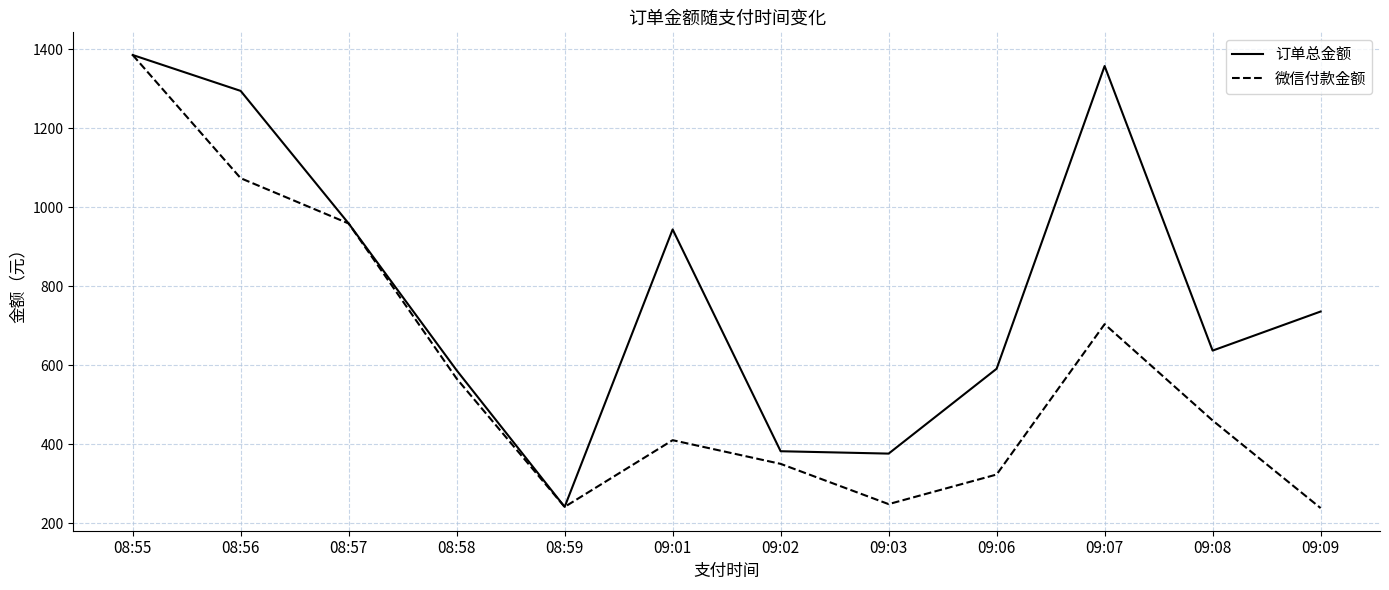

List the series in order of their overall mean, lowest first.

微信付款金额, 订单总金额